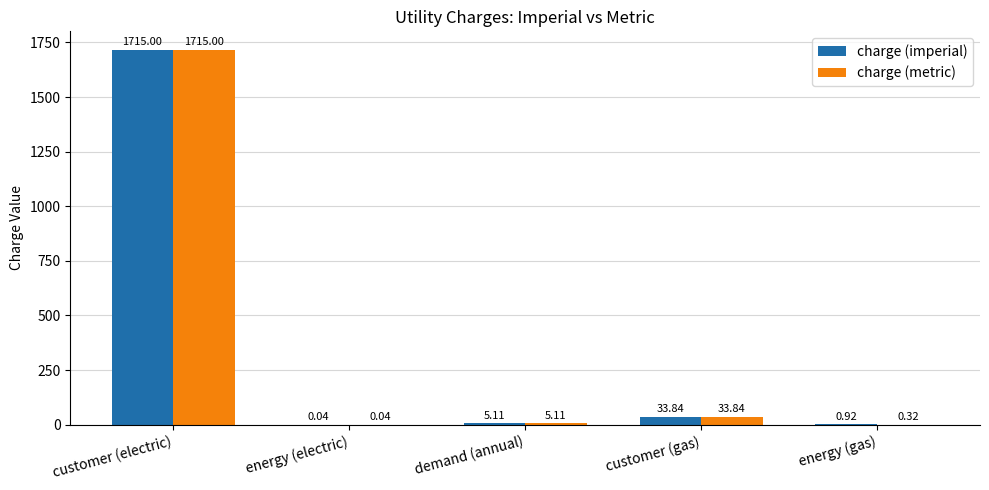

How many data points in charge (metric) are above 5?

3